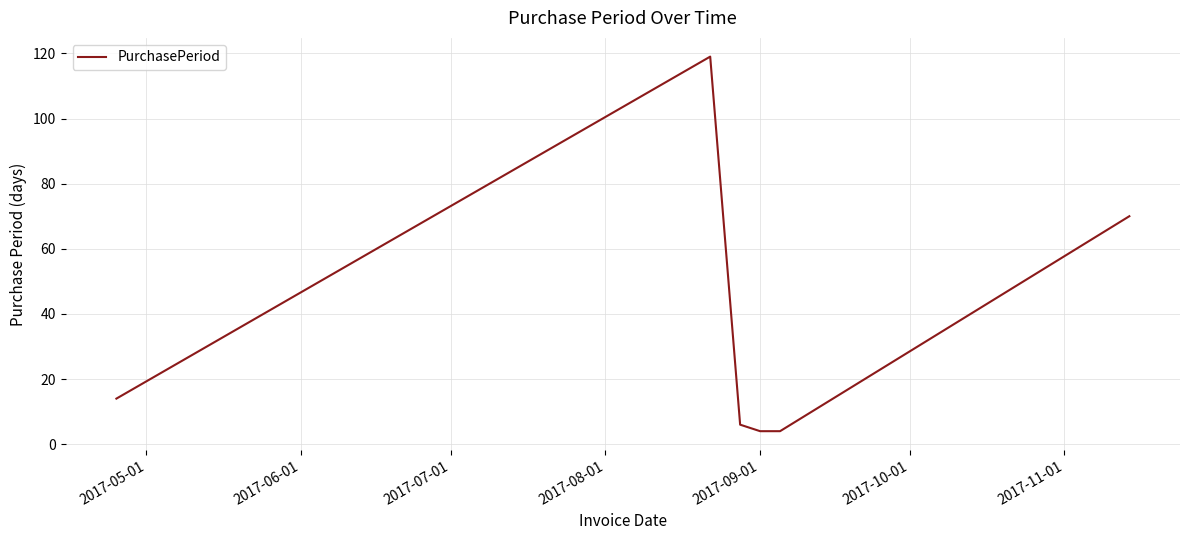

What is the smallest value displayed?

4